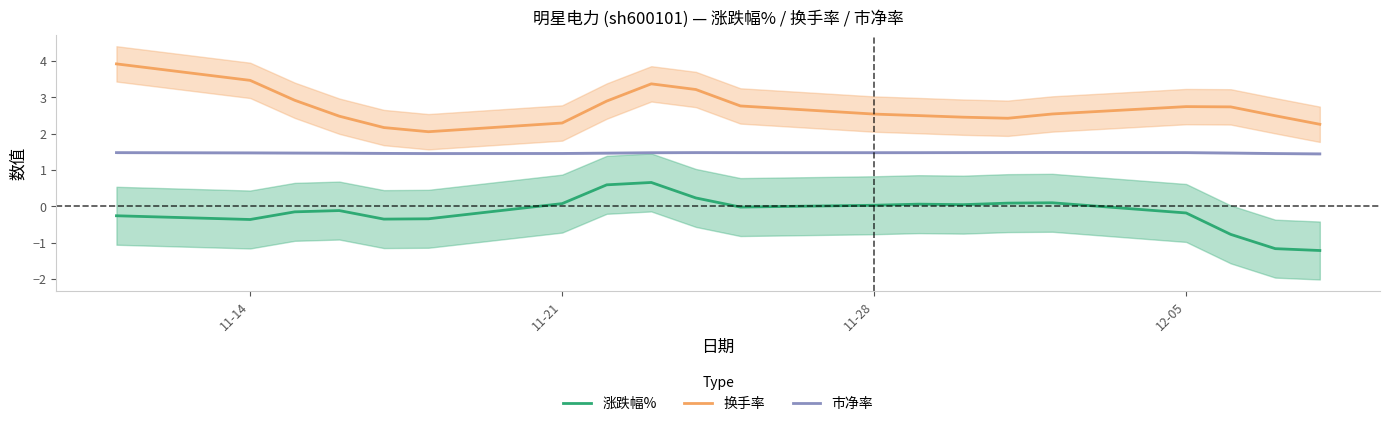

True or false: 换手率 and 市净率 cross at least once.

False